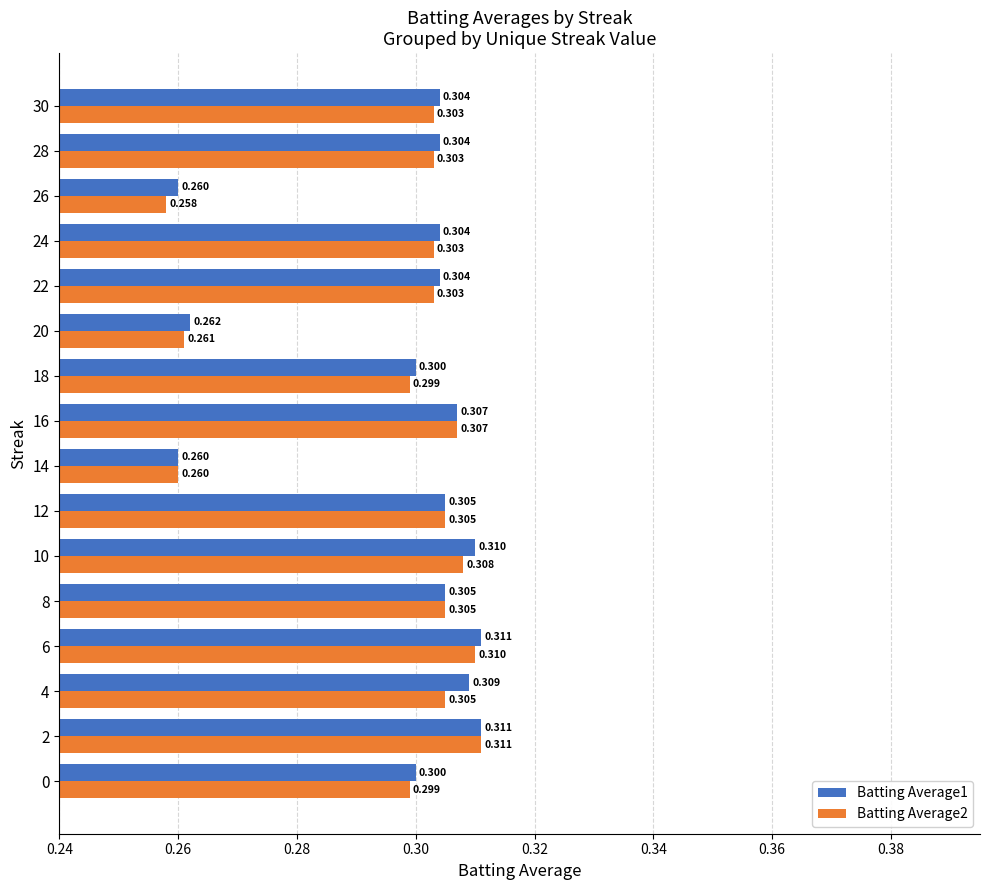

What are all the series names shown in the legend?

Batting Average1, Batting Average2